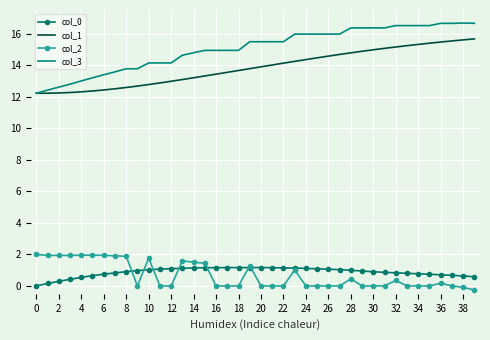

True or false: col_0 and col_3 cross at least once.

False